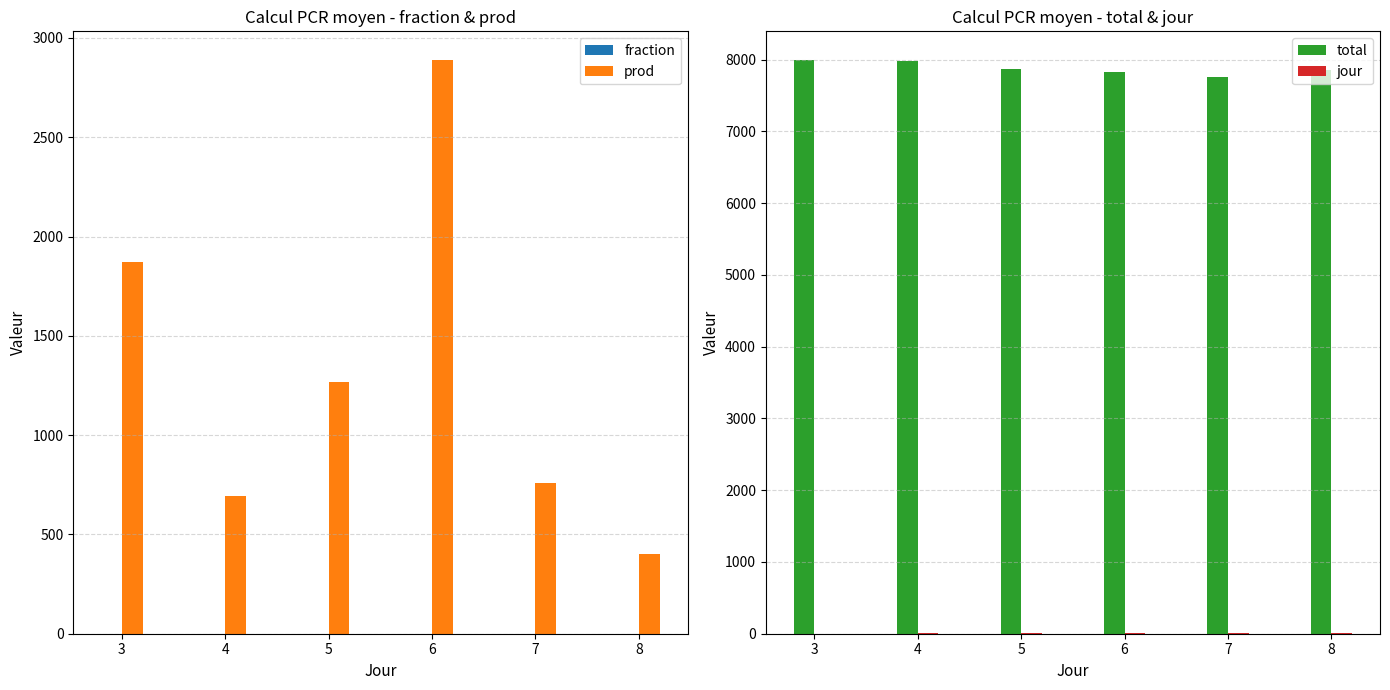

List the series in order of their peak value, highest first.

total, prod, jour, fraction